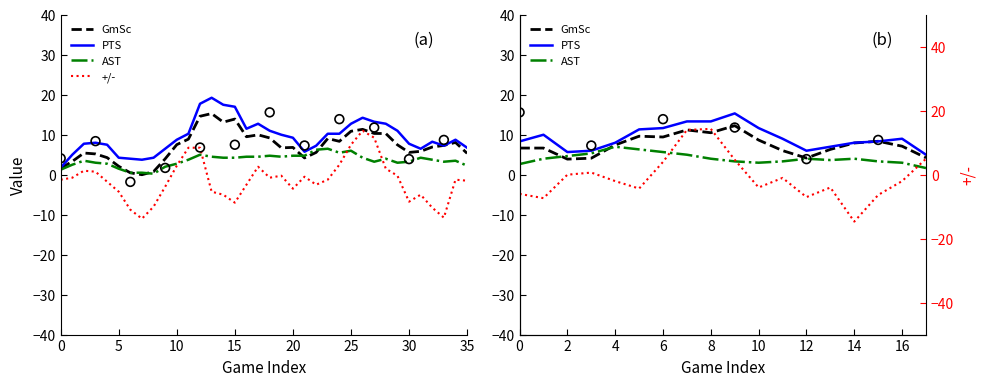

What are all the series names shown in the legend?

GmSc, PTS, AST, +/-